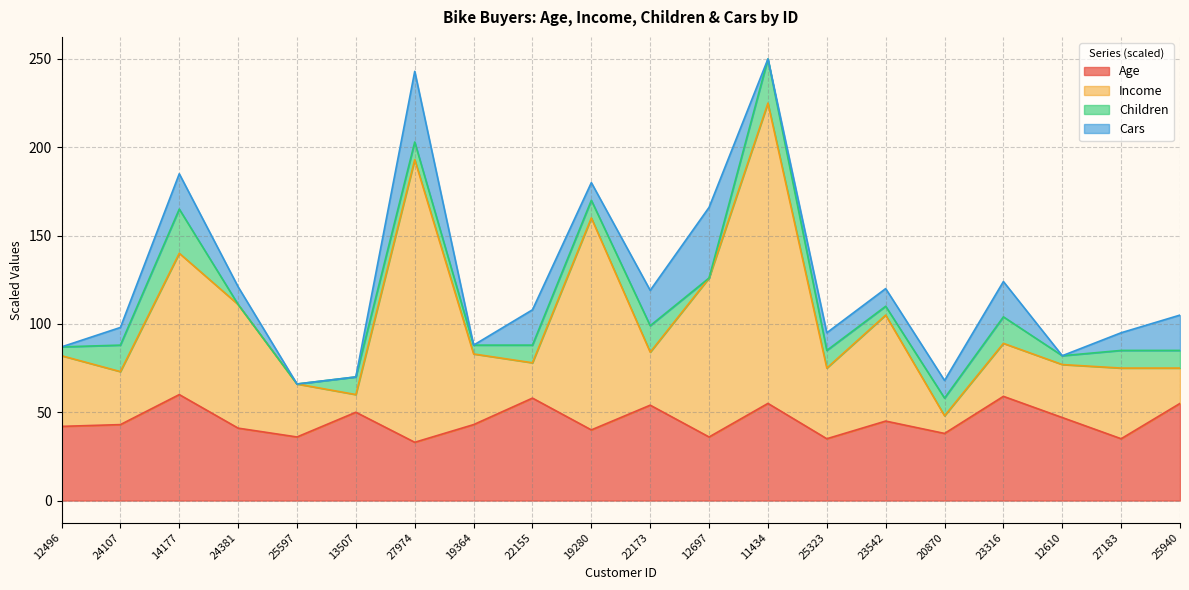

Which series changed the most between 22173 and 25940?

Income